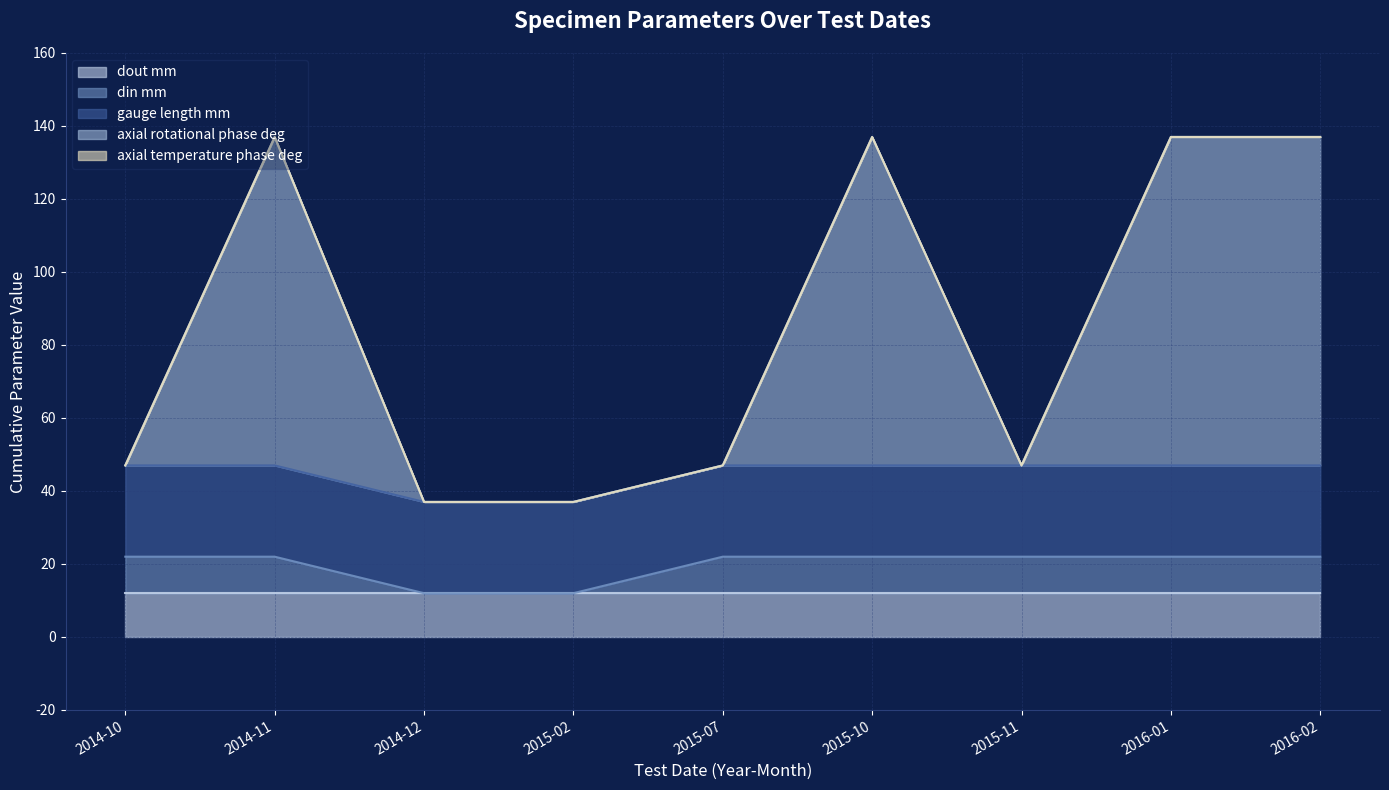

Which series has the largest total across all categories?

axial rotational phase deg